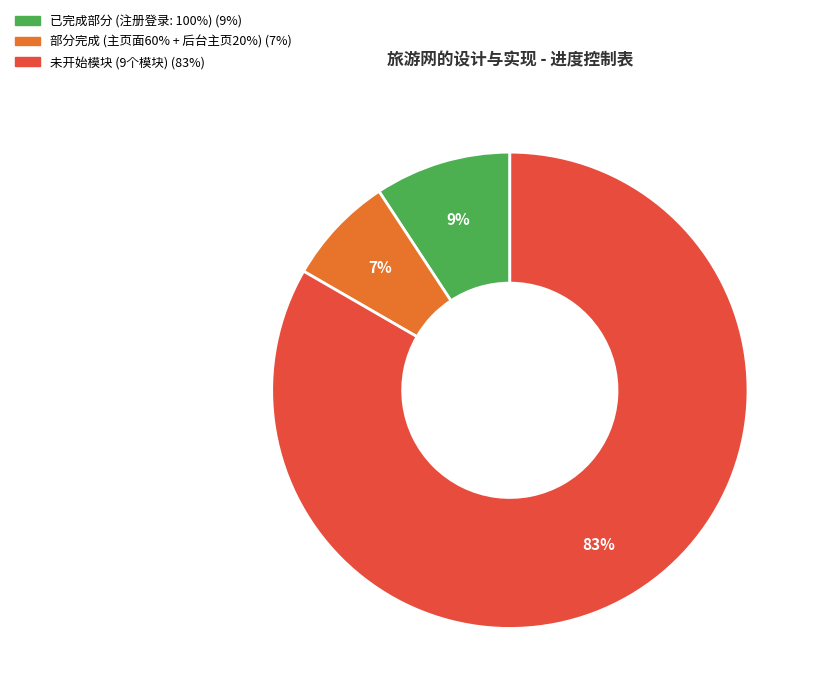

To the nearest percent, what is the average slice percentage?

33%